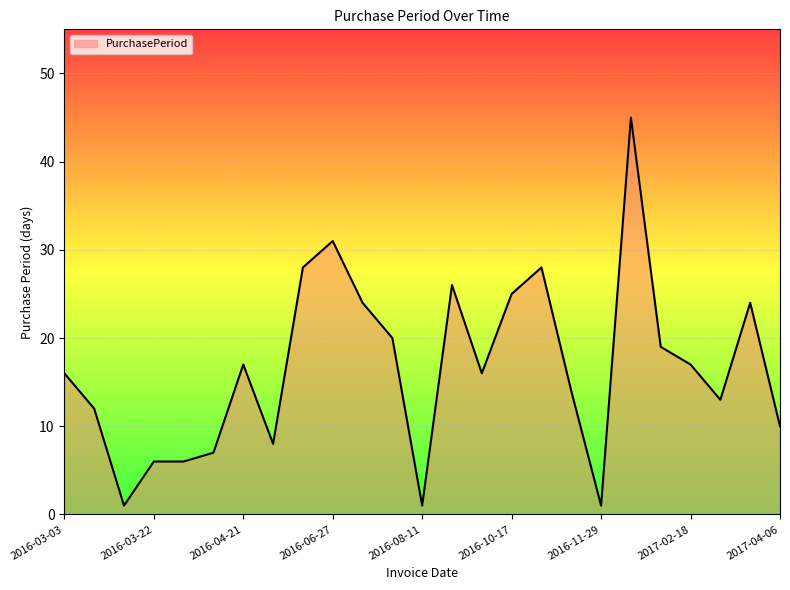

True or false: the data has more than 2 interior local peaks.

True